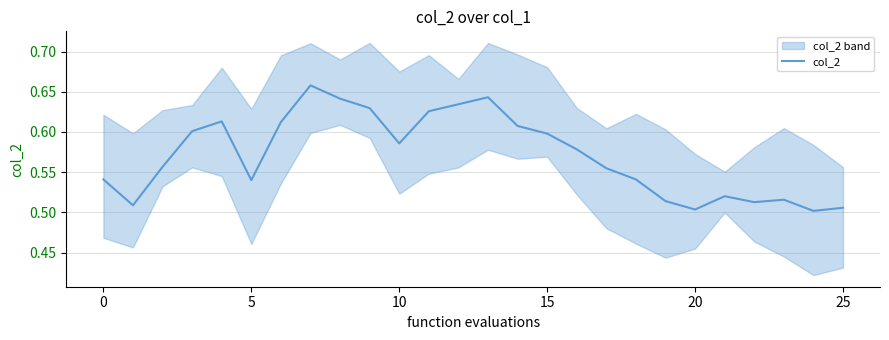

How many interior local valleys (lower than both neighbors) does the data have?

6